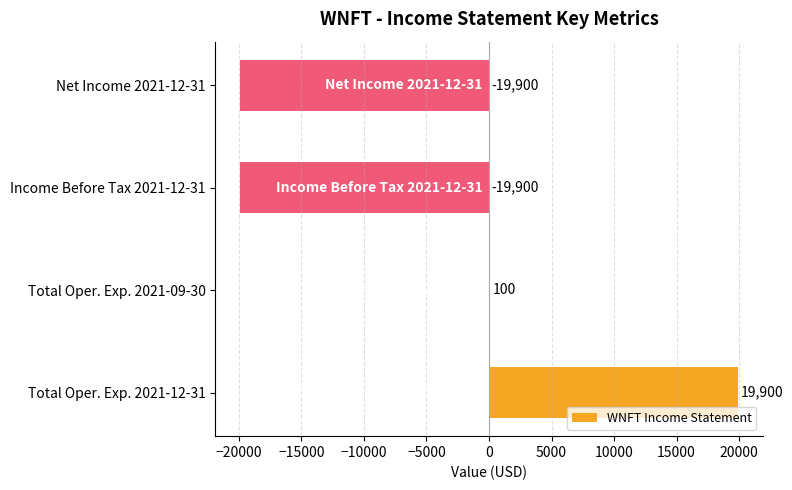

Which category has the highest value across all series?

Total Oper. Exp. 2021-12-31